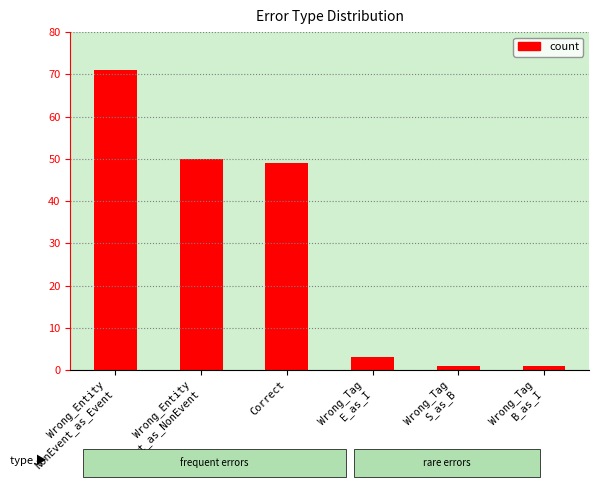

What is the maximum value shown in the chart?

71